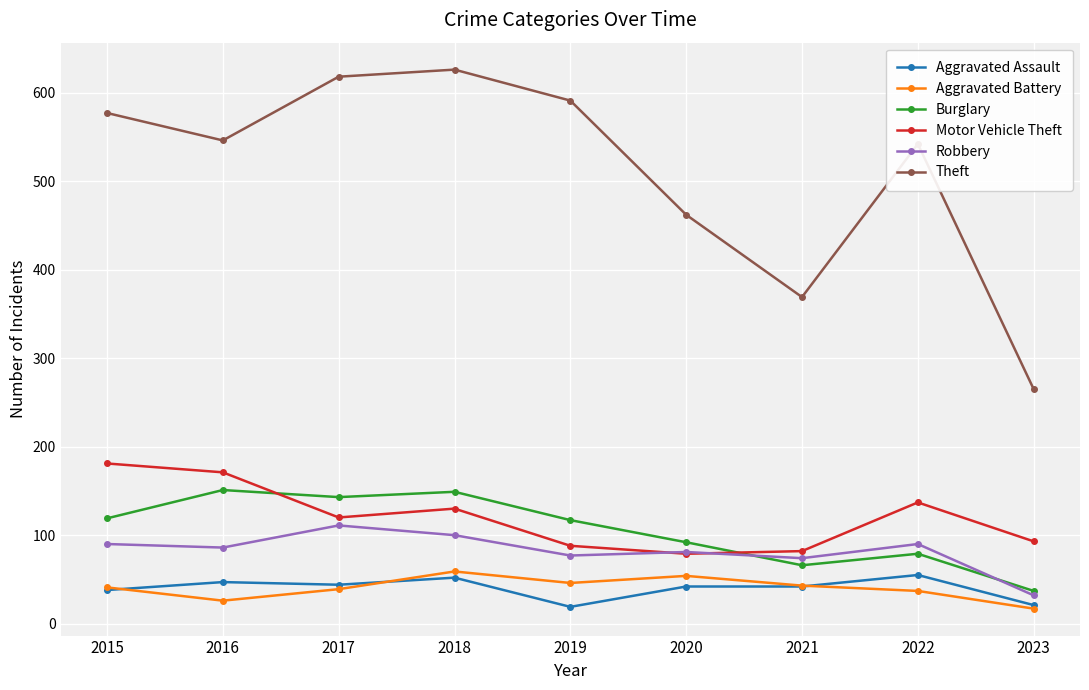

Does the chart display data point markers on the line(s)?

Yes